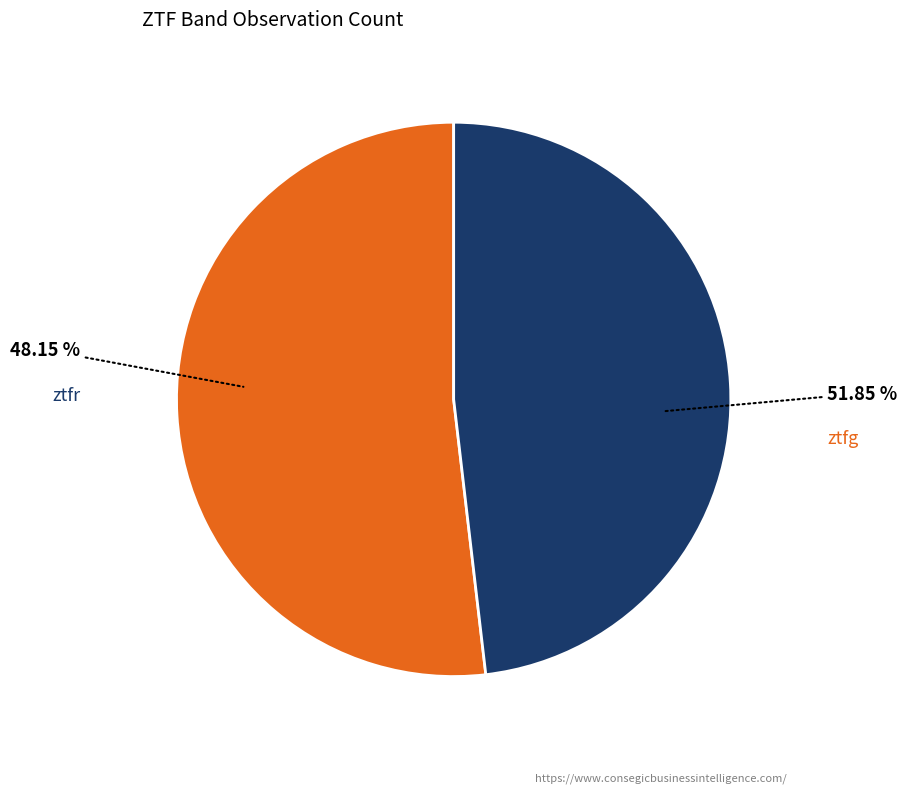

What is the ratio of the value at ztfg to the value at ztfr?

1.1